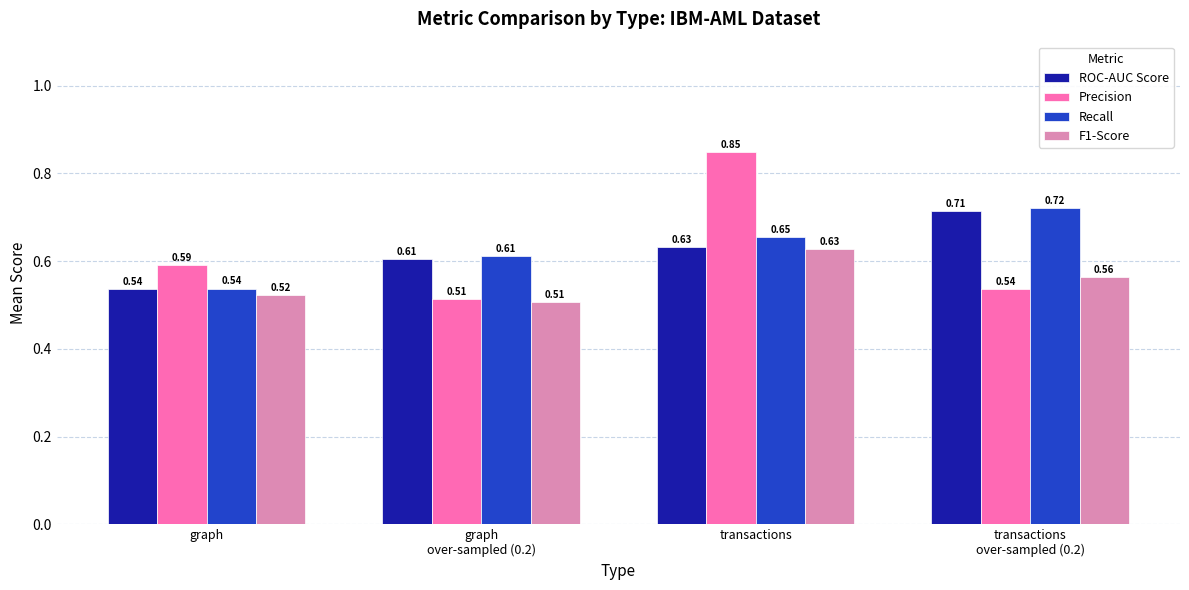

List the labels in order of F1-Score value, smallest first.

graph
over-sampled (0.2), graph, transactions
over-sampled (0.2), transactions